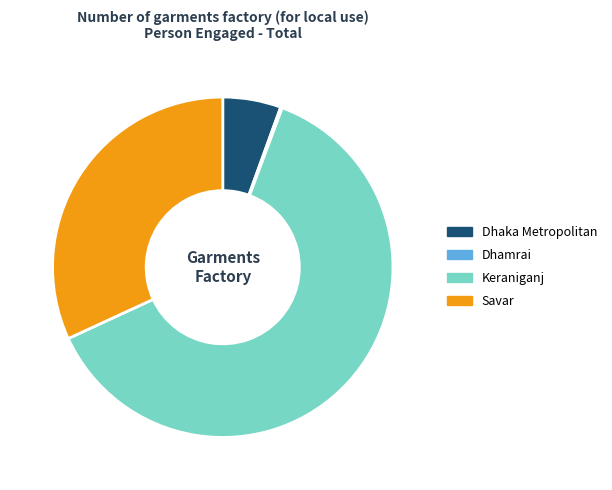

The Dhaka Metropolitan slice represents 6% of the pie. True or false?

True